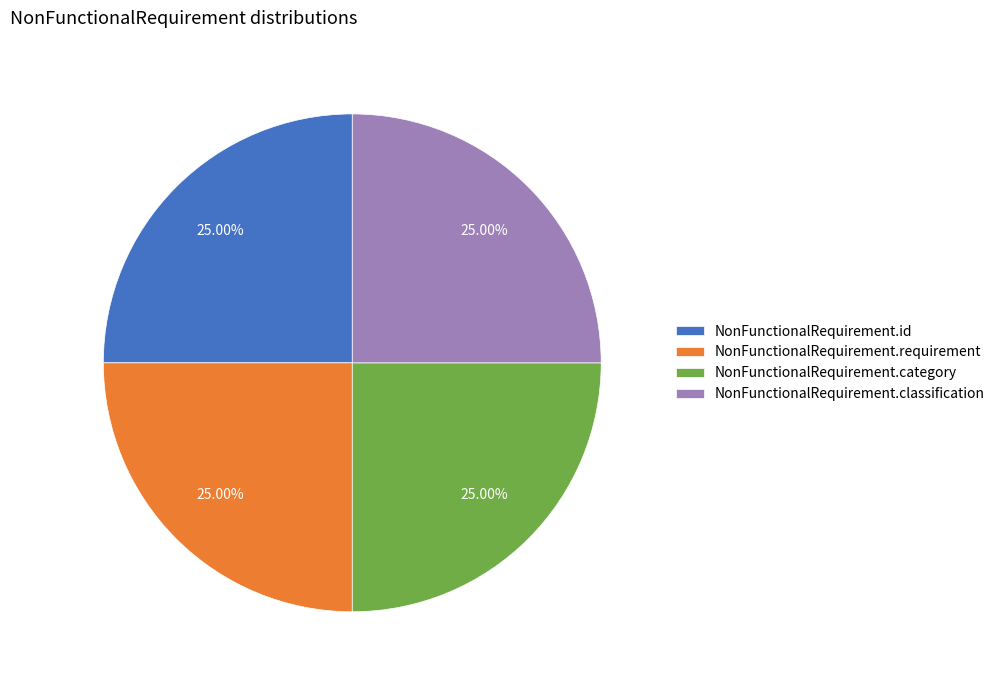

Does any single category account for the majority?

No